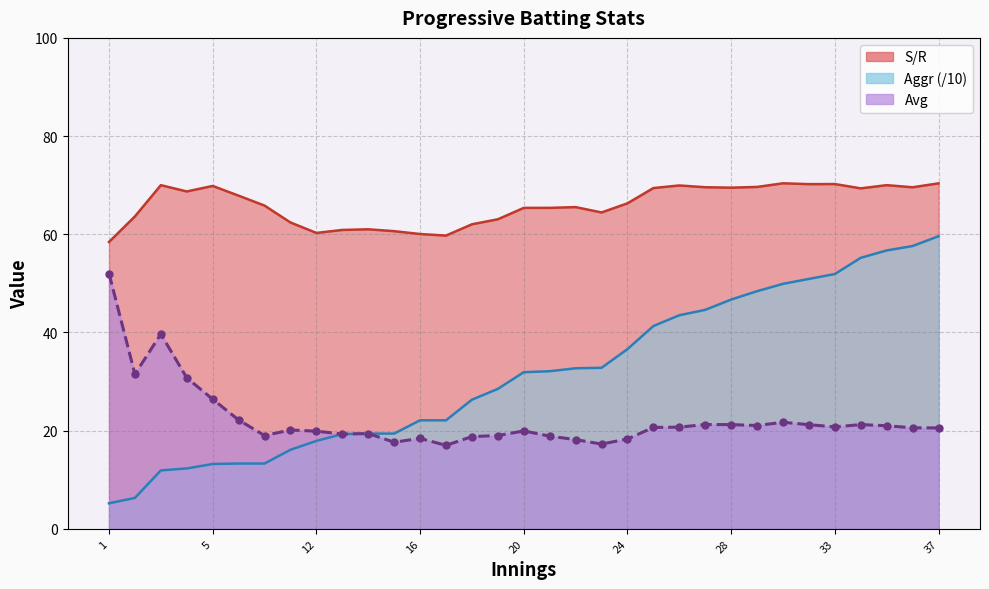

How many lines are shown in the chart?

3